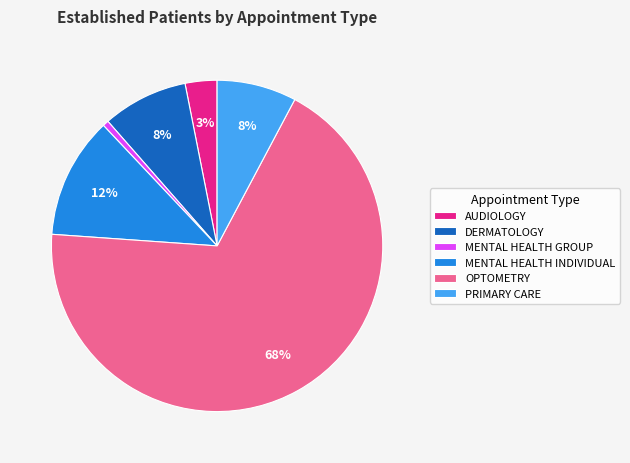

Do MENTAL HEALTH INDIVIDUAL and AUDIOLOGY together represent more than half of the pie?

No